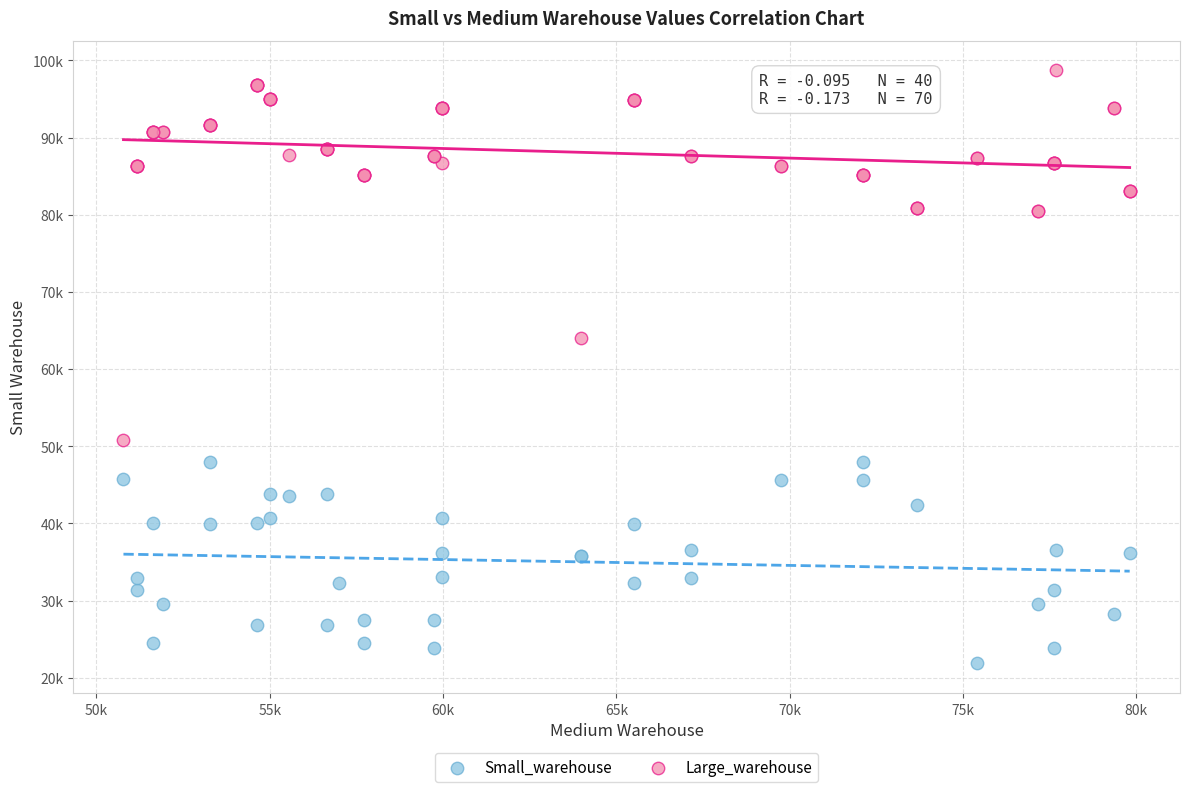

What are all the series names shown in the legend?

Small_warehouse, Large_warehouse